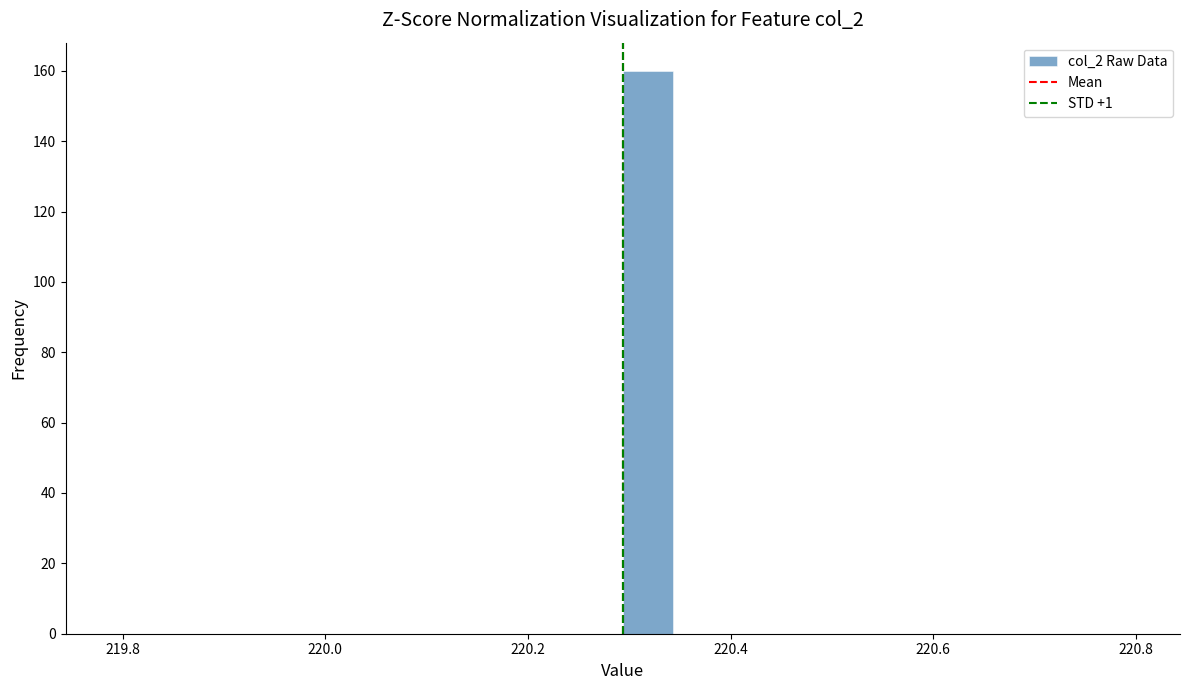

Around what value on the x-axis is the tallest bar? Give the approximate position of its centre, as read against the axis.

220.32